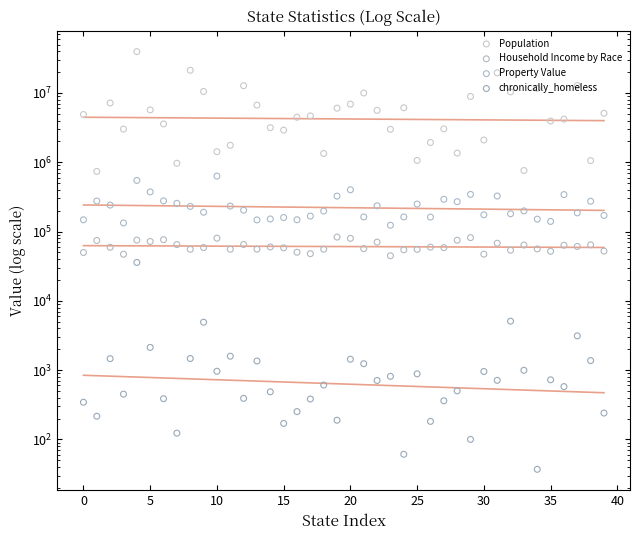

Which series contains the highest Y value?

Population